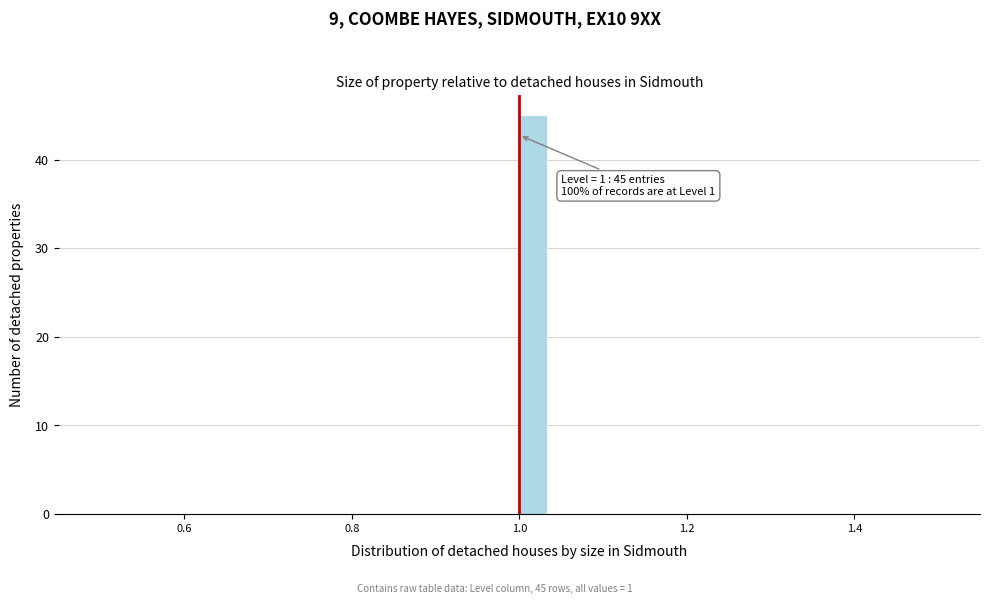

Read against the x-axis, roughly where is the centre of the tallest bar?

1.02